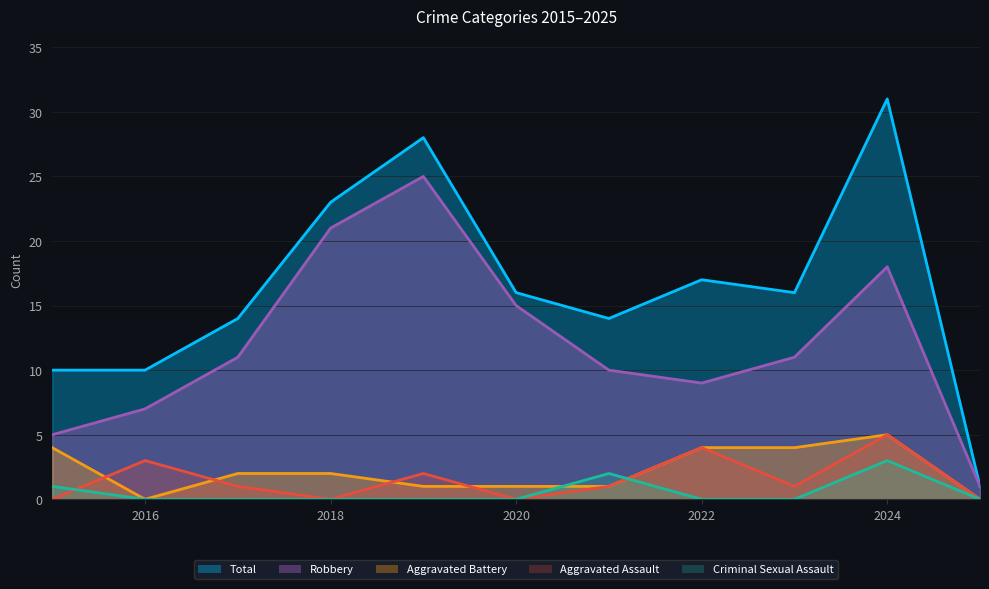

What is the difference between the Aggravated Assault values at 2015 and 2021?

1